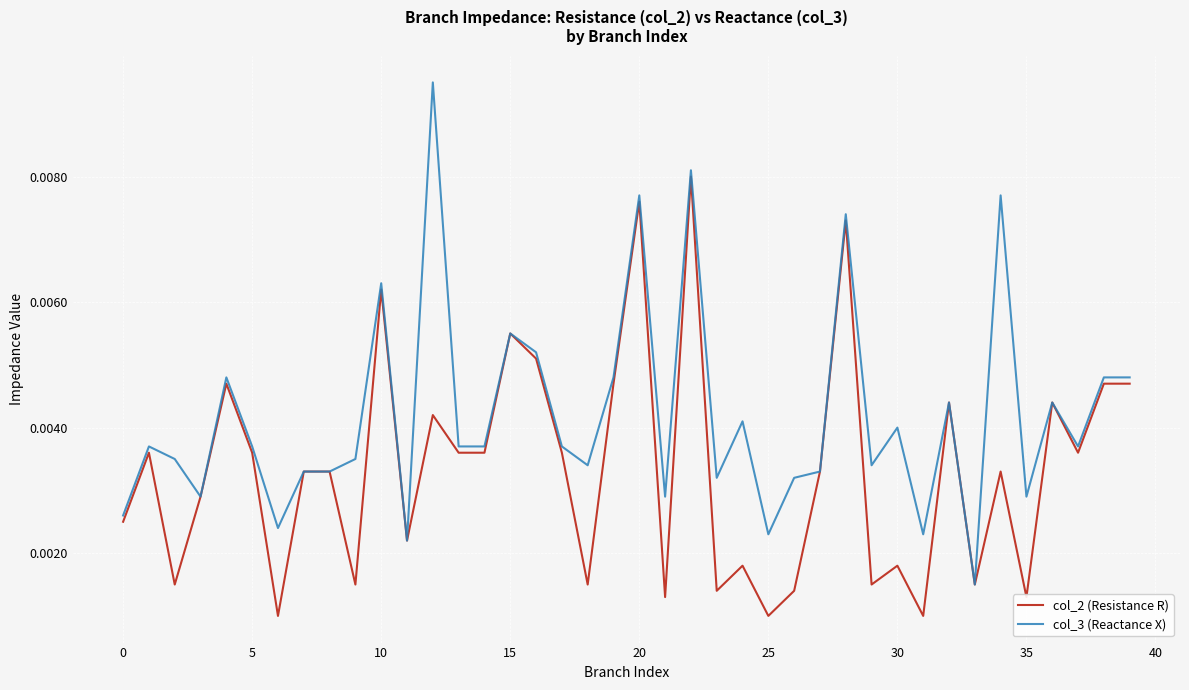

Which series has the widest spread of values?

col_3 (Reactance X)